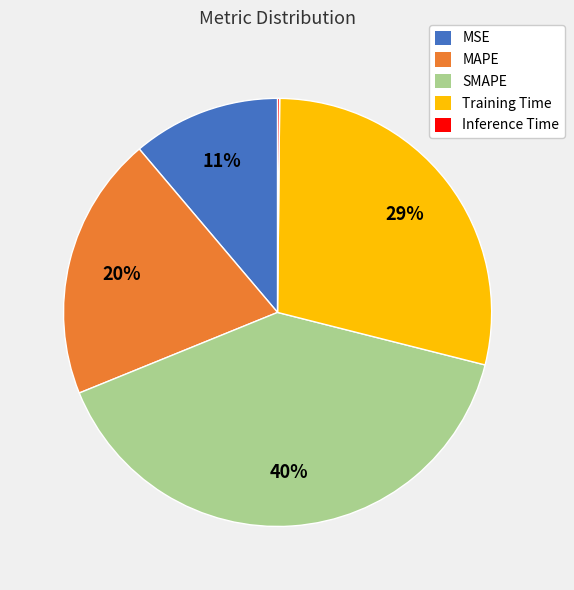

What percentage is the SMAPE slice, to the nearest percent?

40%